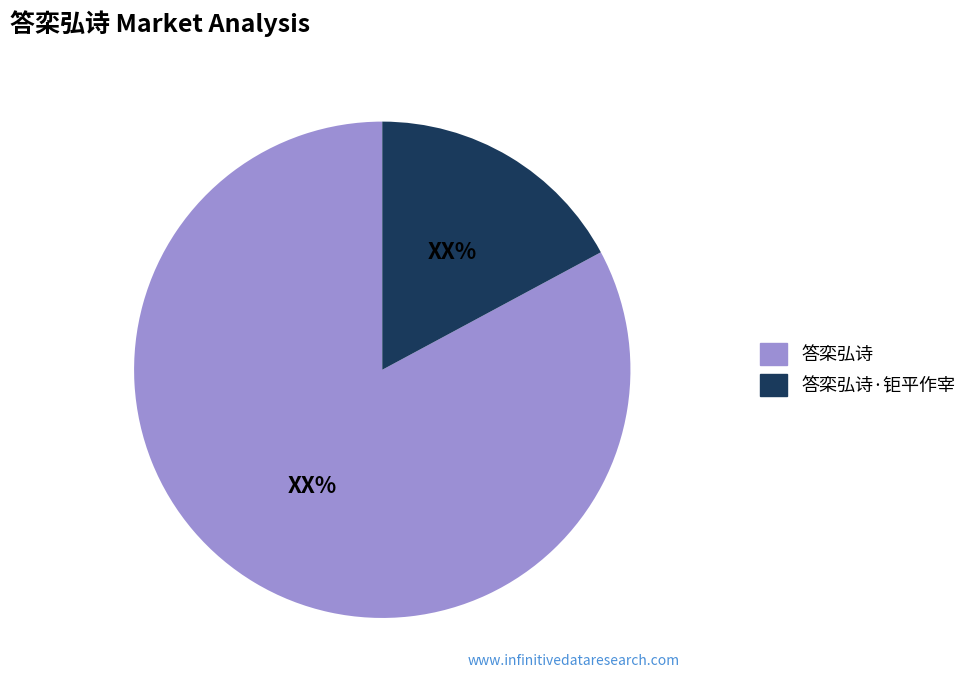

Which category has the biggest portion of the pie?

答栾弘诗